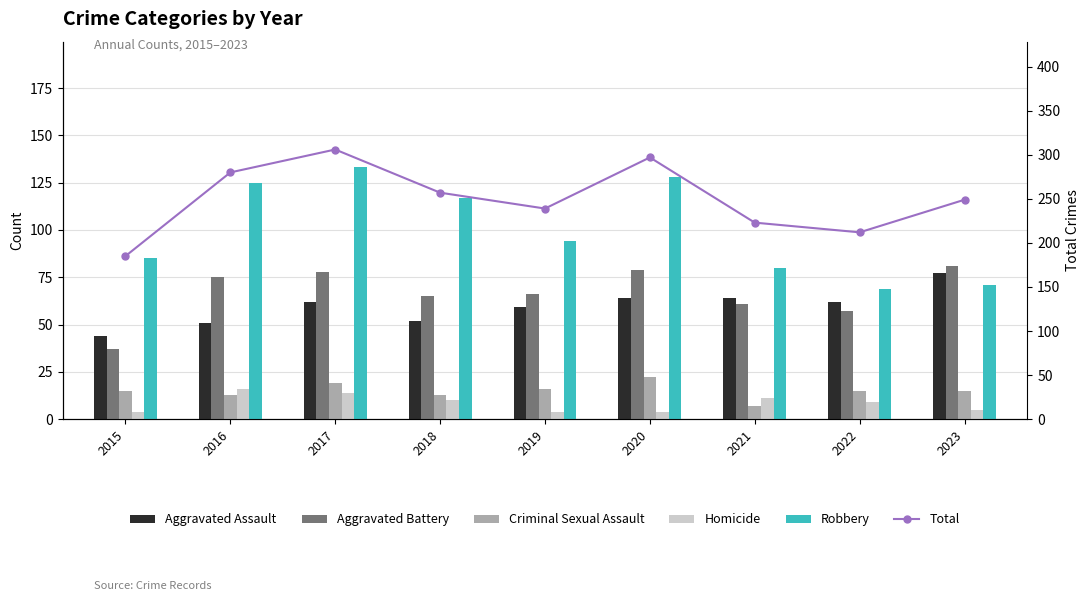

What is the average value of the Aggravated Battery series?

67